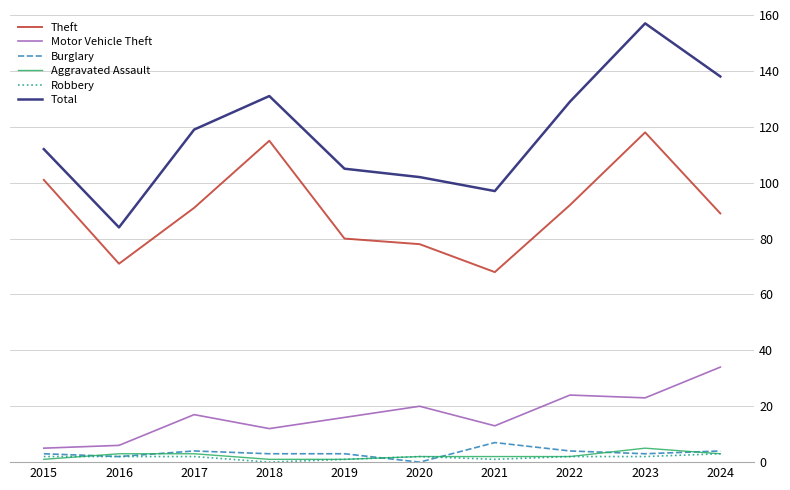

In Total, how many points are lower than both neighbors (excluding endpoints)?

2